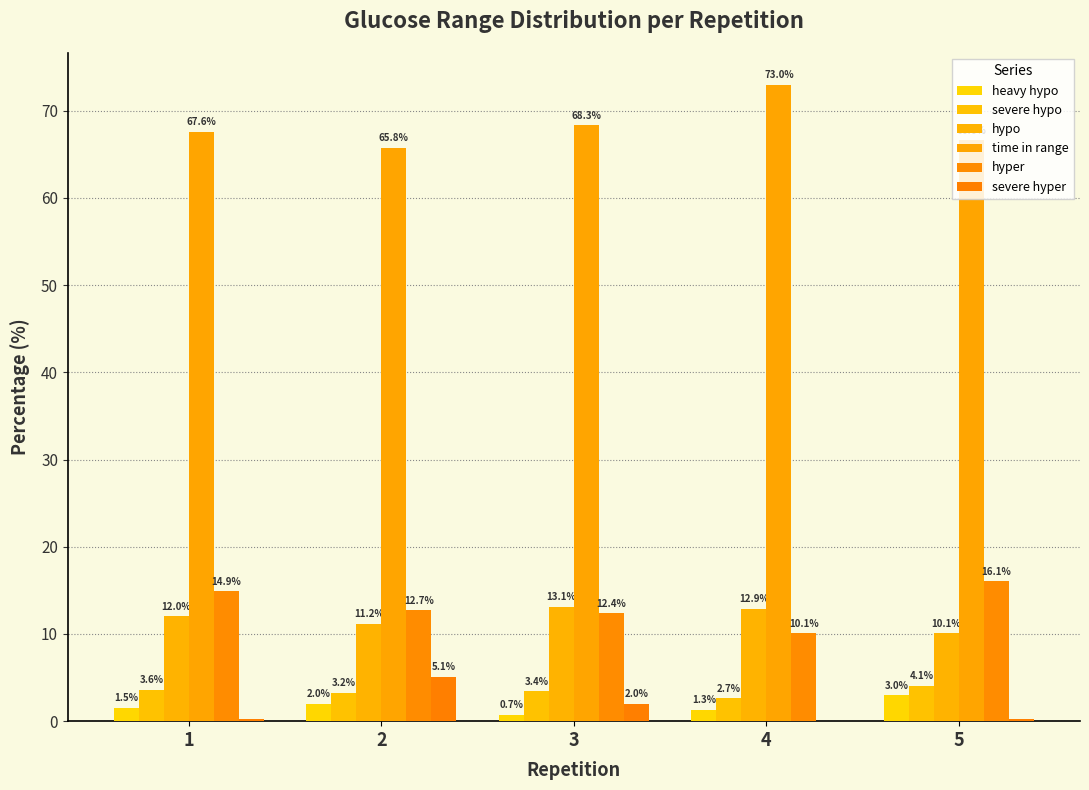

What is the difference between the highest and lowest values at 2?

63.8